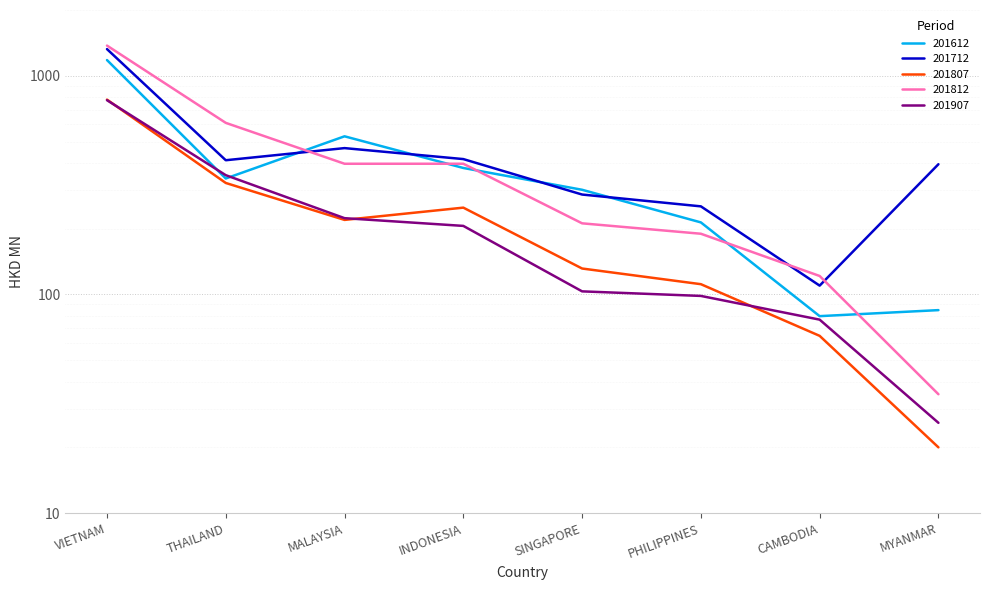

What is the maximum value shown in the chart?

1374.9